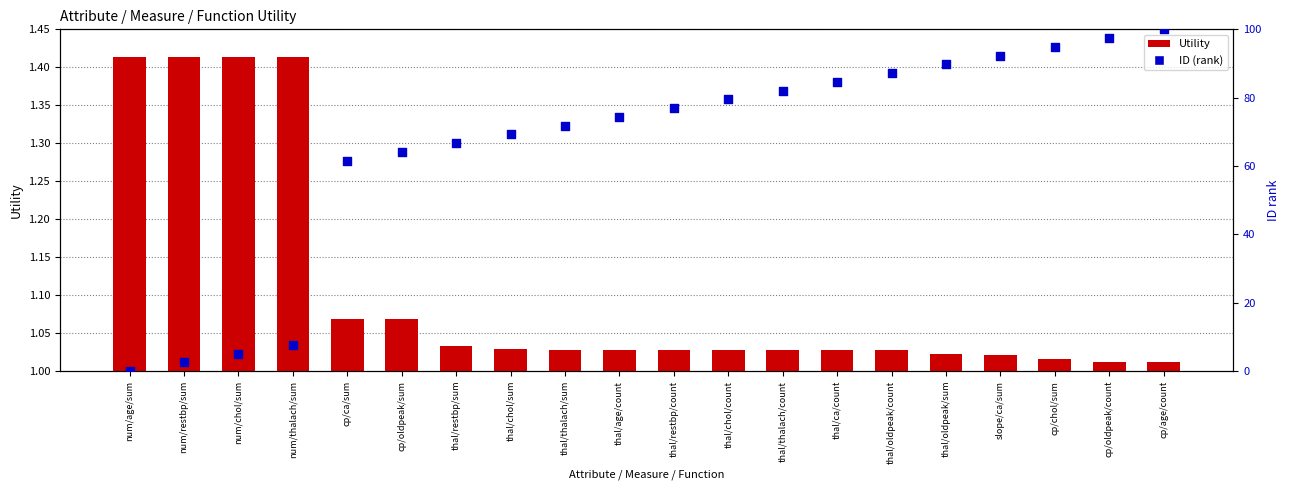

Which series reaches the maximum Y coordinate?

ID (rank)